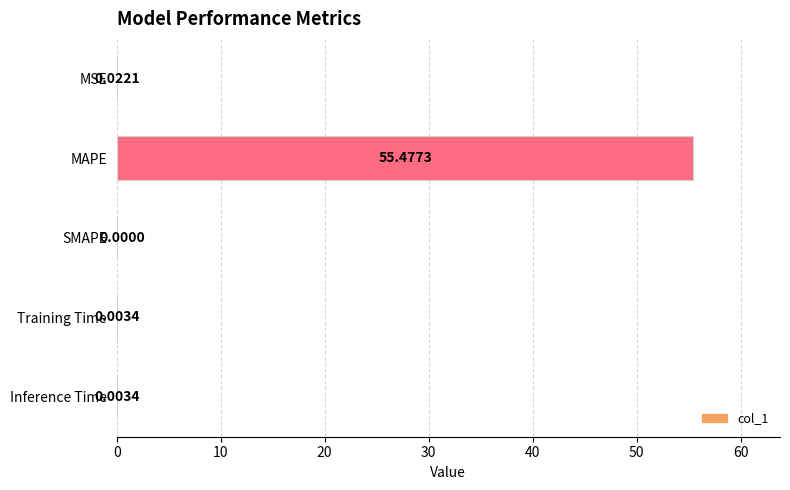

Where is the data nearest to the value 27?

MSE